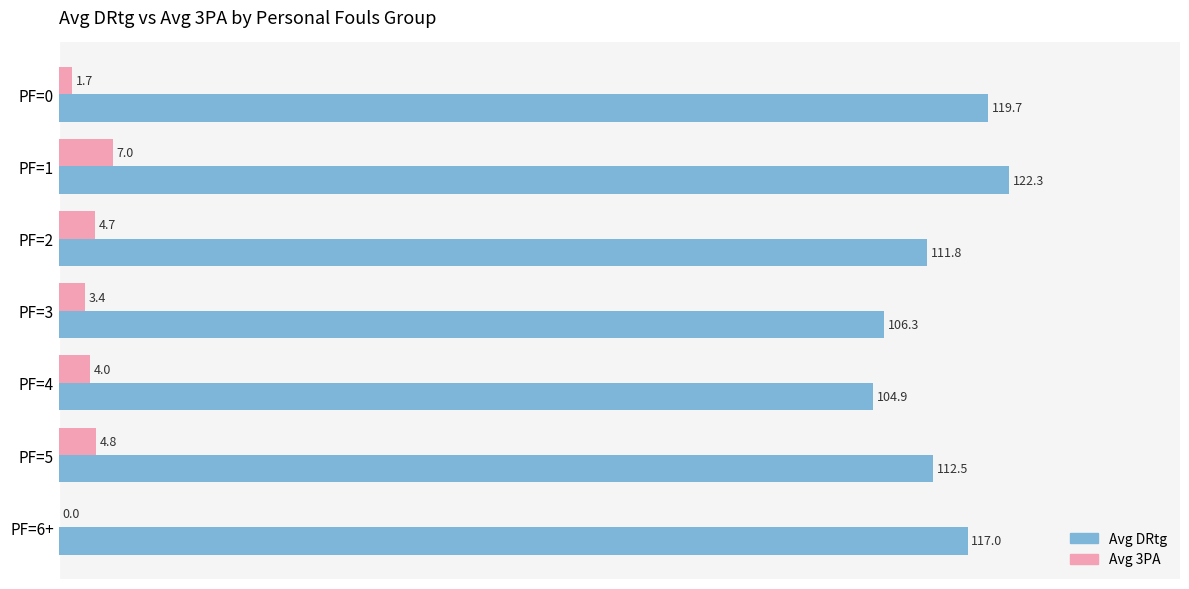

Where is Avg DRtg nearest to the value 113?

PF=5